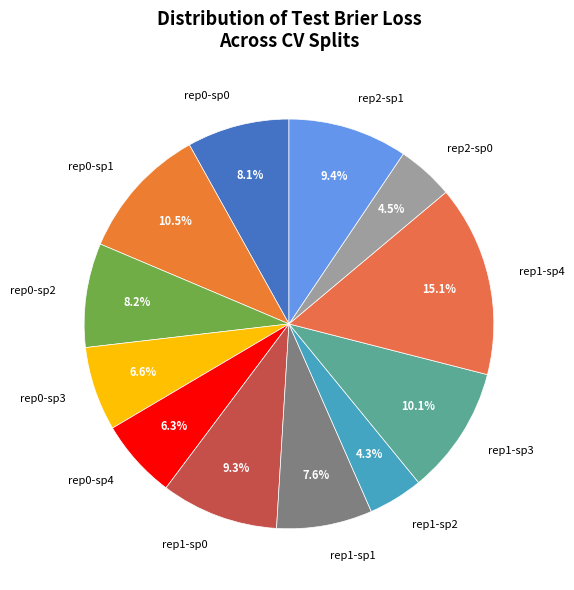

What is the largest slice in the pie chart?

rep1-sp4